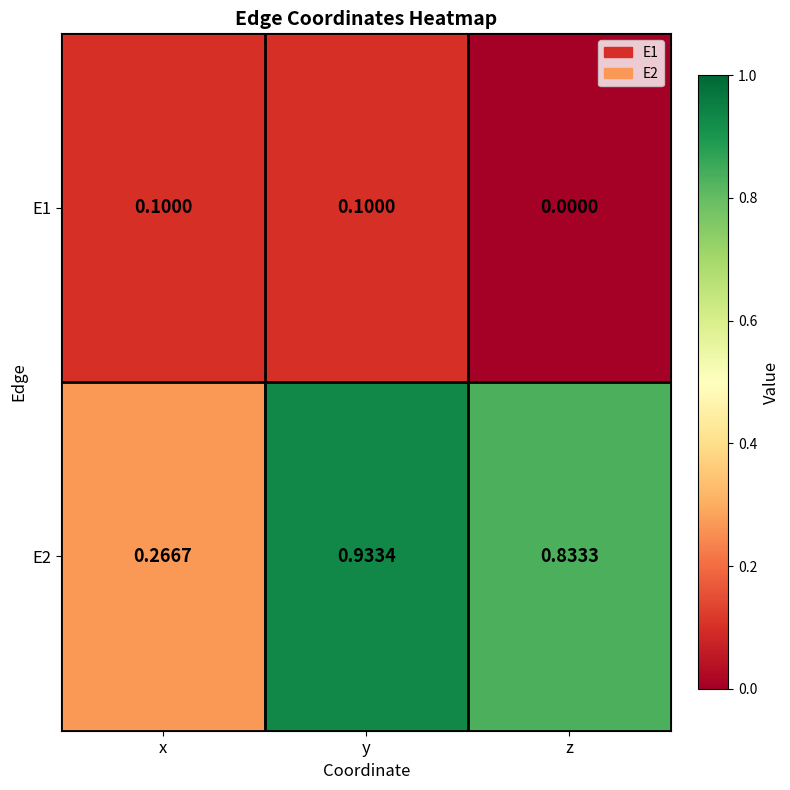

Which series has the widest spread of values?

E2